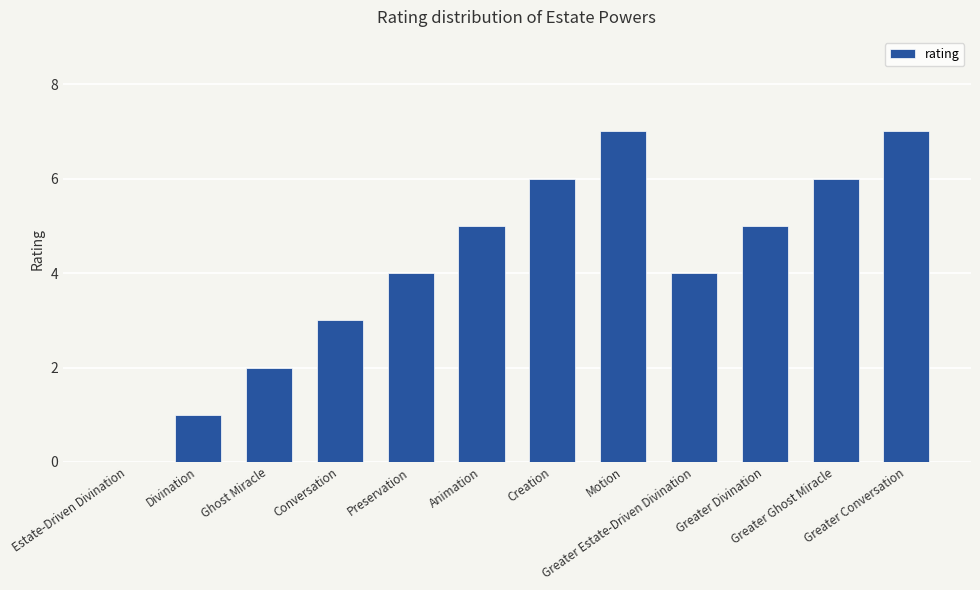

Count the values in the range 3 to 6.

7